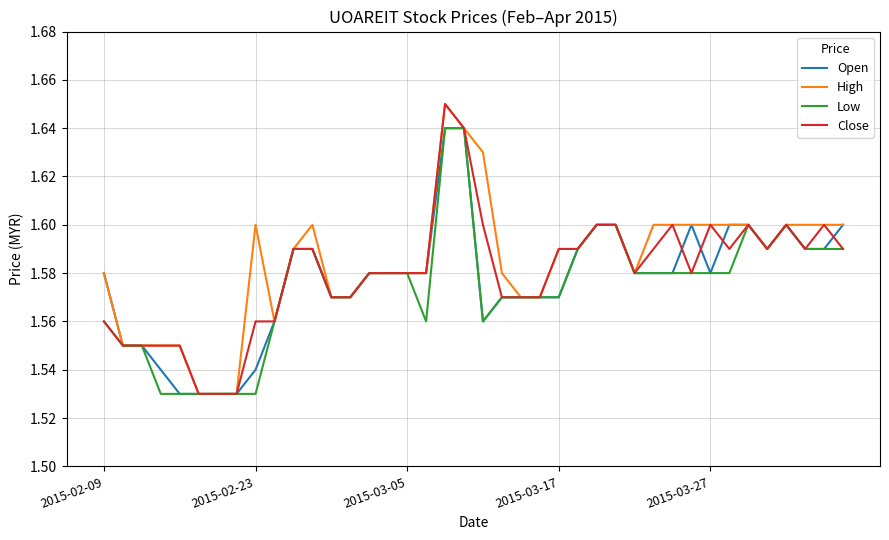

True or false: Close has more than 1 interior local peaks.

True